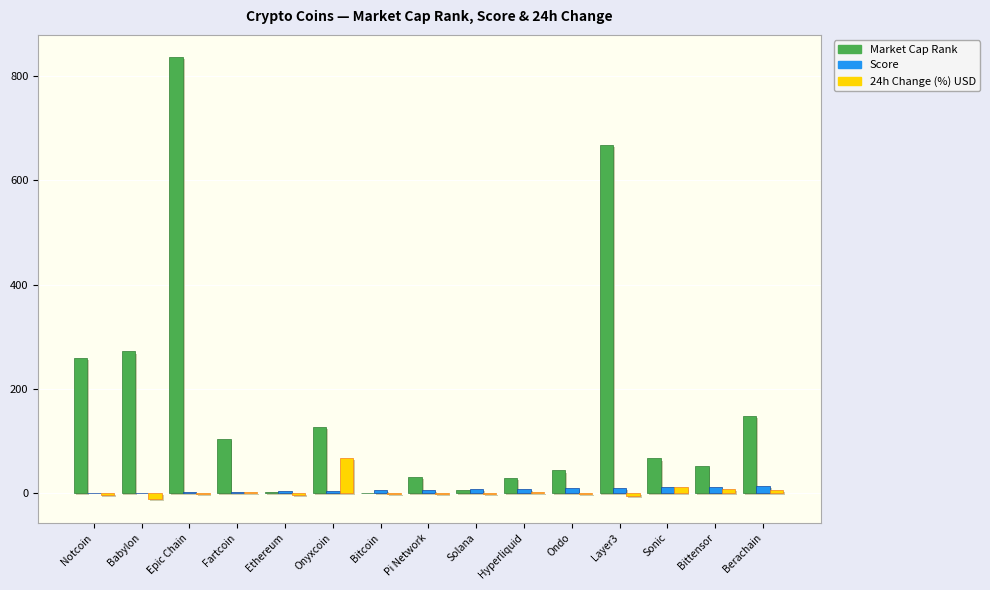

How many groups of bars are there?

15